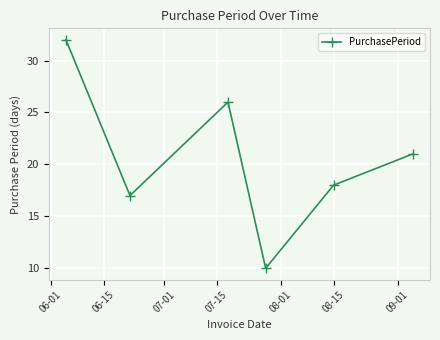

What is the value of the 5th point from the left?

18